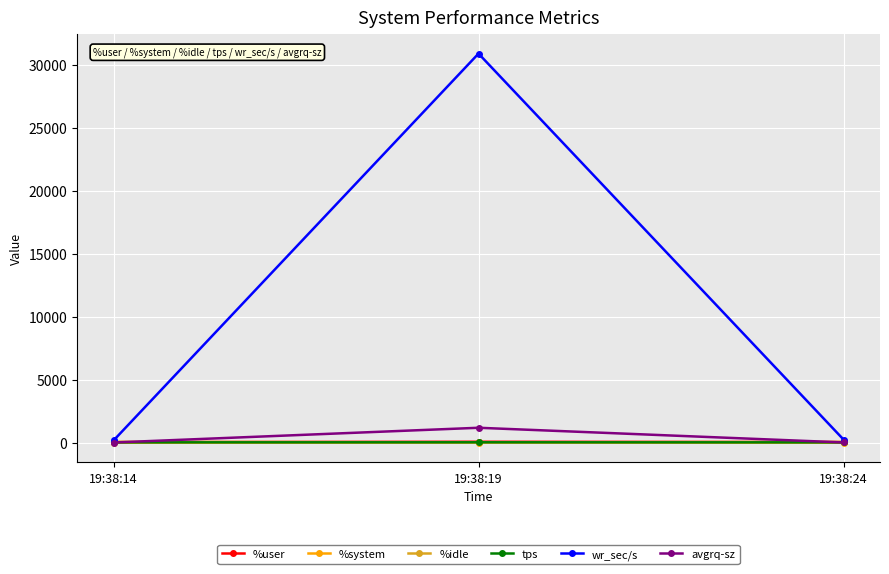

Does the chart display data point markers on the line(s)?

Yes